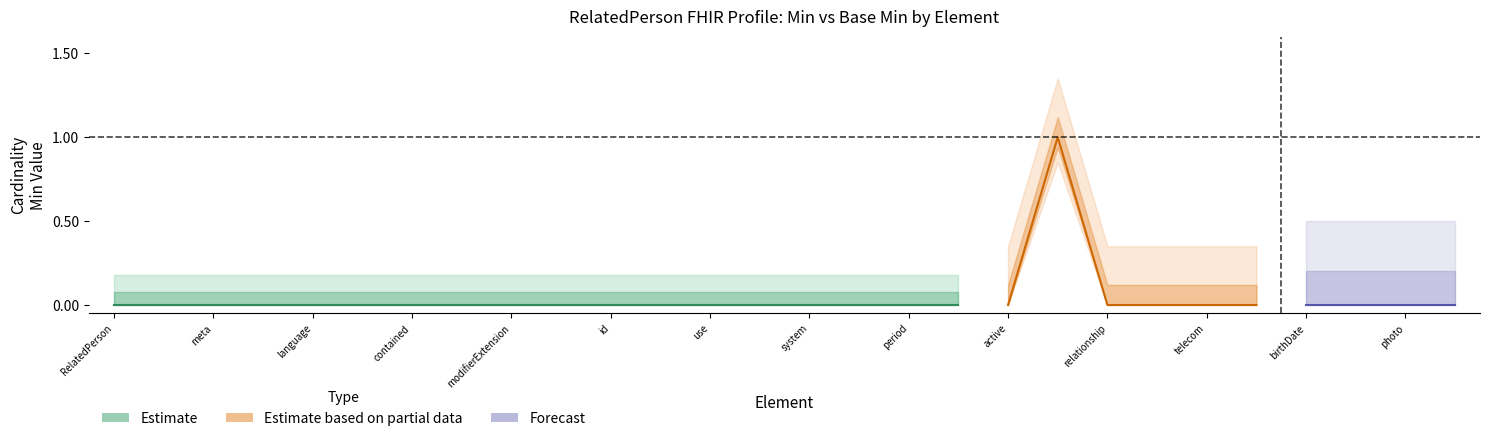

Where is the first local maximum for Min?

19